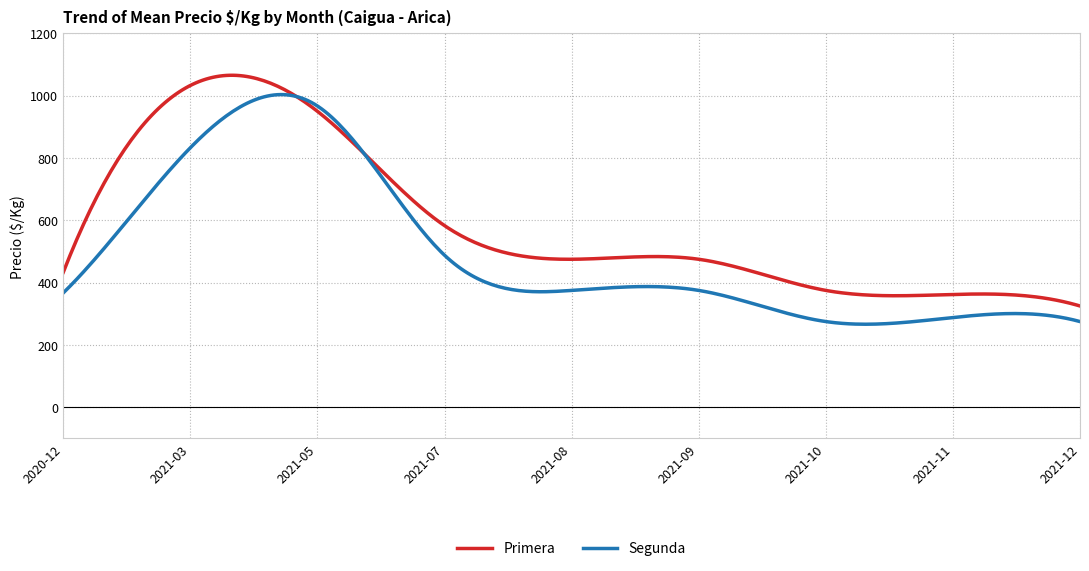

True or false: Segunda has more than 1 interior local peaks.

True